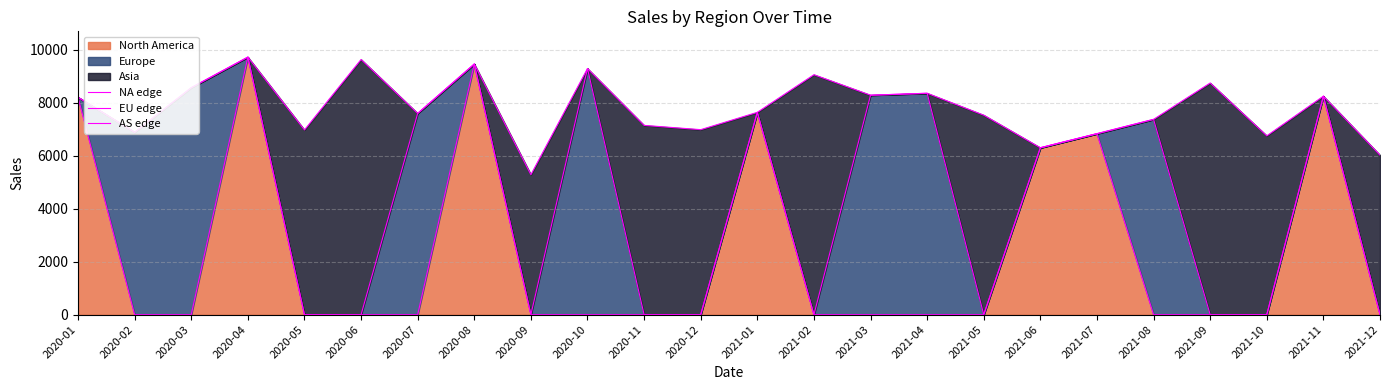

Which category has the highest value in the EU edge series?

2020-04